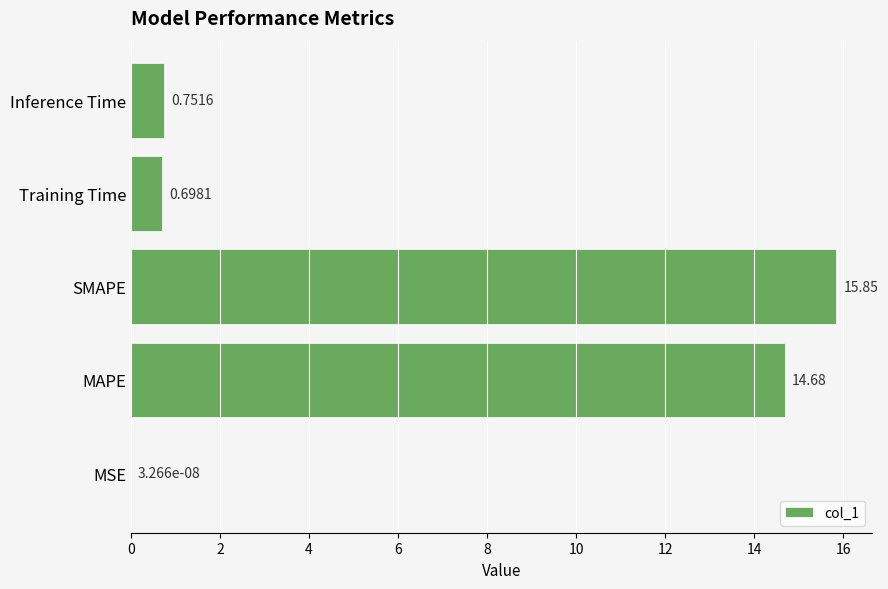

At which label is the value closest to 7?

Inference Time